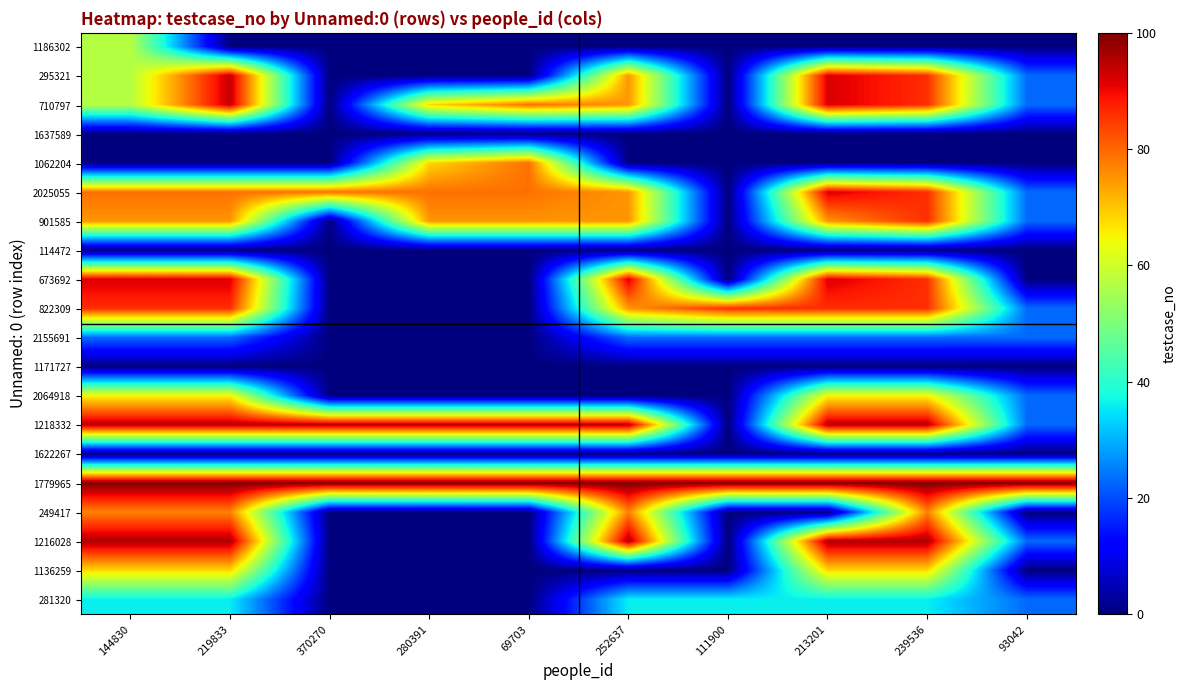

Reading left to right, what are all the values shown in this chart?

1186302: 144830=57	219833=0	370270=0	280391=0	69703=0	252637=0	111900=0	213201=0	239536=0	93042=0
295321: 144830=57	219833=94	370270=0	280391=0	69703=0	252637=75	111900=0	213201=92	239536=86	93042=23
710797: 144830=57	219833=94	370270=0	280391=68	69703=79	252637=75	111900=0	213201=92	239536=86	93042=23
1637589: 144830=0	219833=0	370270=0	280391=0	69703=0	252637=0	111900=0	213201=0	239536=0	93042=0
1062204: 144830=0	219833=0	370270=0	280391=68	69703=79	252637=0	111900=0	213201=0	239536=0	93042=0
2025055: 144830=79	219833=79	370270=79	280391=79	69703=79	252637=75	111900=0	213201=92	239536=86	93042=23
901585: 144830=75	219833=75	370270=0	280391=75	69703=75	252637=75	111900=0	213201=75	239536=86	93042=23
114472: 144830=0	219833=0	370270=0	280391=0	69703=0	252637=0	111900=0	213201=0	239536=0	93042=0
673692: 144830=92	219833=92	370270=0	280391=0	69703=0	252637=92	111900=0	213201=92	239536=86	93042=0
822309: 144830=86	219833=86	370270=0	280391=0	69703=0	252637=75	111900=86	213201=86	239536=86	93042=23
2155691: 144830=23	219833=23	370270=0	280391=0	69703=0	252637=23	111900=23	213201=23	239536=23	93042=23
1171727: 144830=0	219833=0	370270=0	280391=0	69703=0	252637=0	111900=0	213201=0	239536=0	93042=0
2064918: 144830=65	219833=65	370270=0	280391=0	69703=0	252637=0	111900=0	213201=65	239536=65	93042=23
1218332: 144830=95	219833=95	370270=95	280391=95	69703=95	252637=95	111900=0	213201=95	239536=95	93042=23
1622267: 144830=0	219833=0	370270=0	280391=0	69703=0	252637=0	111900=0	213201=0	239536=0	93042=0
1779965: 144830=100	219833=100	370270=100	280391=100	69703=100	252637=100	111900=100	213201=100	239536=100	93042=100
249417: 144830=77	219833=77	370270=0	280391=0	69703=0	252637=77	111900=0	213201=0	239536=77	93042=0
1216028: 144830=96	219833=96	370270=0	280391=0	69703=0	252637=96	111900=0	213201=96	239536=96	93042=23
1136259: 144830=68	219833=68	370270=0	280391=0	69703=0	252637=0	111900=0	213201=68	239536=68	93042=0
281320: 144830=36	219833=36	370270=0	280391=0	69703=0	252637=36	111900=36	213201=36	239536=36	93042=23